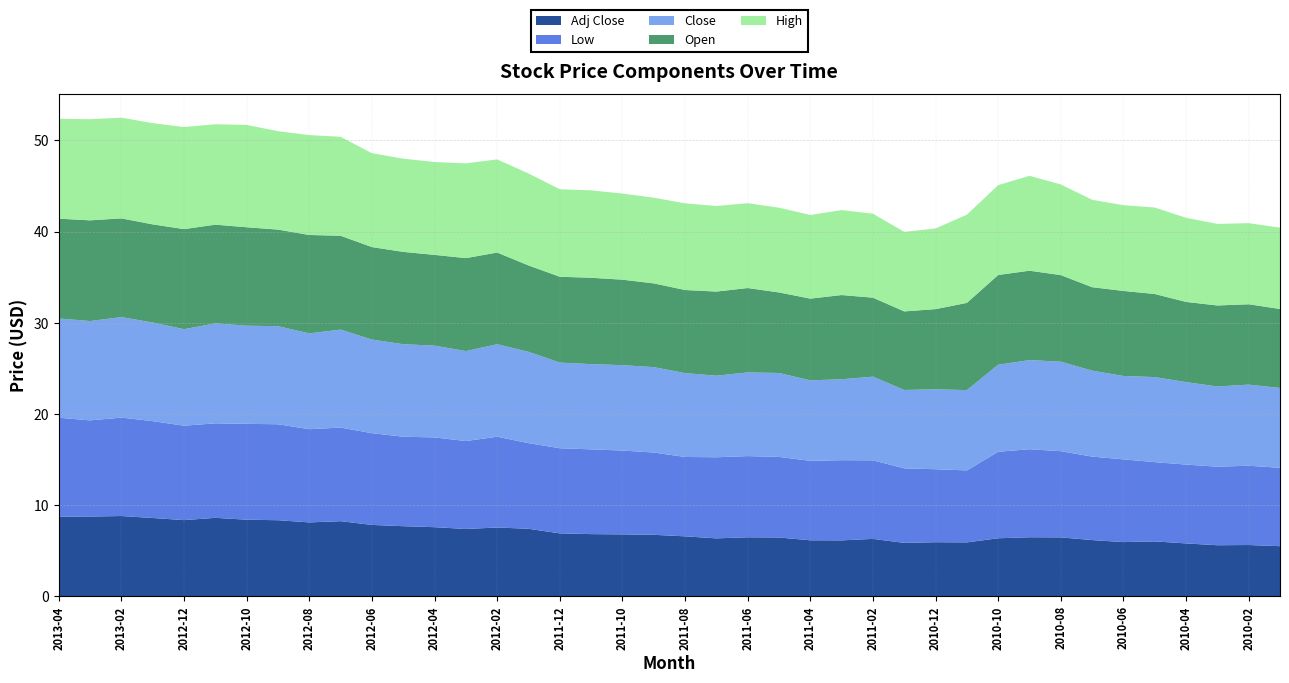

Reading right to left, transcribe all the data shown in this chart.

Open: 2010-01=8.7	2010-02=8.8	2010-03=8.9	2010-04=8.8	2010-05=9.1	2010-06=9.3	2010-07=9.2	2010-08=9.5	2010-09=9.8	2010-10=9.8	2010-11=9.6	2010-12=8.8	2011-01=8.6	2011-02=8.7	2011-03=9.2	2011-04=9.0	2011-05=8.8	2011-06=9.3	2011-07=9.2	2011-08=9.1	2011-09=9.2	2011-10=9.4	2011-11=9.5	2011-12=9.4	2012-01=9.5	2012-02=10.1	2012-03=10.2	2012-04=10.0	2012-05=10.1	2012-06=10.2	2012-07=10.3	2012-08=10.8	2012-09=10.6	2012-10=10.8	2012-11=10.8	2012-12=11.0	2013-01=10.8	2013-02=10.8	2013-03=11.1	2013-04=10.9
Low: 2010-01=8.6	2010-02=8.7	2010-03=8.6	2010-04=8.7	2010-05=8.7	2010-06=9.1	2010-07=9.2	2010-08=9.5	2010-09=9.7	2010-10=9.5	2010-11=7.9	2010-12=8.0	2011-01=8.2	2011-02=8.6	2011-03=8.8	2011-04=8.7	2011-05=8.8	2011-06=8.9	2011-07=8.9	2011-08=8.7	2011-09=9.0	2011-10=9.2	2011-11=9.3	2011-12=9.3	2012-01=9.4	2012-02=10.0	2012-03=9.7	2012-04=9.8	2012-05=9.8	2012-06=10.1	2012-07=10.3	2012-08=10.2	2012-09=10.5	2012-10=10.5	2012-11=10.4	2012-12=10.4	2013-01=10.6	2013-02=10.8	2013-03=10.6	2013-04=10.8
Close: 2010-01=8.8	2010-02=8.9	2010-03=8.8	2010-04=9.1	2010-05=9.3	2010-06=9.2	2010-07=9.4	2010-08=9.8	2010-09=9.8	2010-10=9.6	2010-11=8.8	2010-12=8.8	2011-01=8.6	2011-02=9.2	2011-03=8.9	2011-04=8.8	2011-05=9.2	2011-06=9.2	2011-07=8.9	2011-08=9.2	2011-09=9.4	2011-10=9.4	2011-11=9.3	2011-12=9.4	2012-01=10.0	2012-02=10.2	2012-03=9.9	2012-04=10.1	2012-05=10.2	2012-06=10.3	2012-07=10.8	2012-08=10.5	2012-09=10.8	2012-10=10.8	2012-11=11.0	2012-12=10.6	2013-01=10.8	2013-02=11.0	2013-03=10.9	2013-04=10.9
High: 2010-01=8.9	2010-02=8.9	2010-03=8.9	2010-04=9.2	2010-05=9.5	2010-06=9.4	2010-07=9.6	2010-08=9.9	2010-09=10.4	2010-10=9.9	2010-11=9.7	2010-12=8.8	2011-01=8.7	2011-02=9.2	2011-03=9.3	2011-04=9.2	2011-05=9.3	2011-06=9.3	2011-07=9.4	2011-08=9.5	2011-09=9.4	2011-10=9.4	2011-11=9.6	2011-12=9.6	2012-01=10.1	2012-02=10.2	2012-03=10.4	2012-04=10.2	2012-05=10.2	2012-06=10.3	2012-07=10.9	2012-08=11.0	2012-09=10.8	2012-10=11.2	2012-11=11.0	2012-12=11.2	2013-01=11.1	2013-02=11.1	2013-03=11.1	2013-04=11.0
Adj Close: 2010-01=5.5	2010-02=5.6	2010-03=5.6	2010-04=5.8	2010-05=6.0	2010-06=5.9	2010-07=6.1	2010-08=6.4	2010-09=6.5	2010-10=6.3	2010-11=5.9	2010-12=5.9	2011-01=5.8	2011-02=6.3	2011-03=6.1	2011-04=6.1	2011-05=6.4	2011-06=6.5	2011-07=6.3	2011-08=6.6	2011-09=6.7	2011-10=6.8	2011-11=6.8	2011-12=6.9	2012-01=7.4	2012-02=7.5	2012-03=7.4	2012-04=7.6	2012-05=7.7	2012-06=7.8	2012-07=8.2	2012-08=8.1	2012-09=8.3	2012-10=8.4	2012-11=8.6	2012-12=8.3	2013-01=8.6	2013-02=8.8	2013-03=8.7	2013-04=8.7